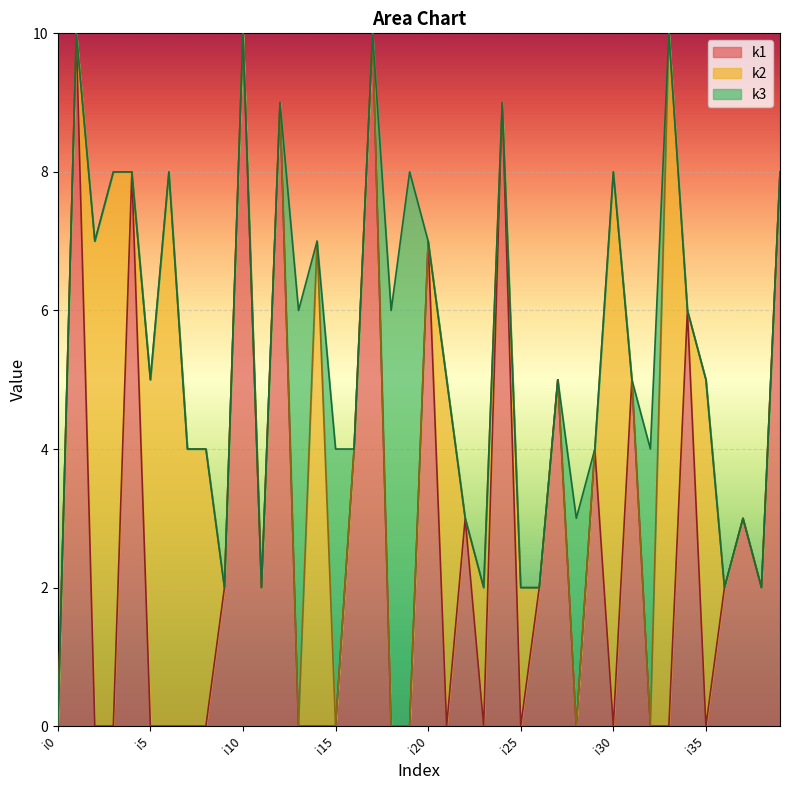

At how many categories does at least one series exceed 7?

12